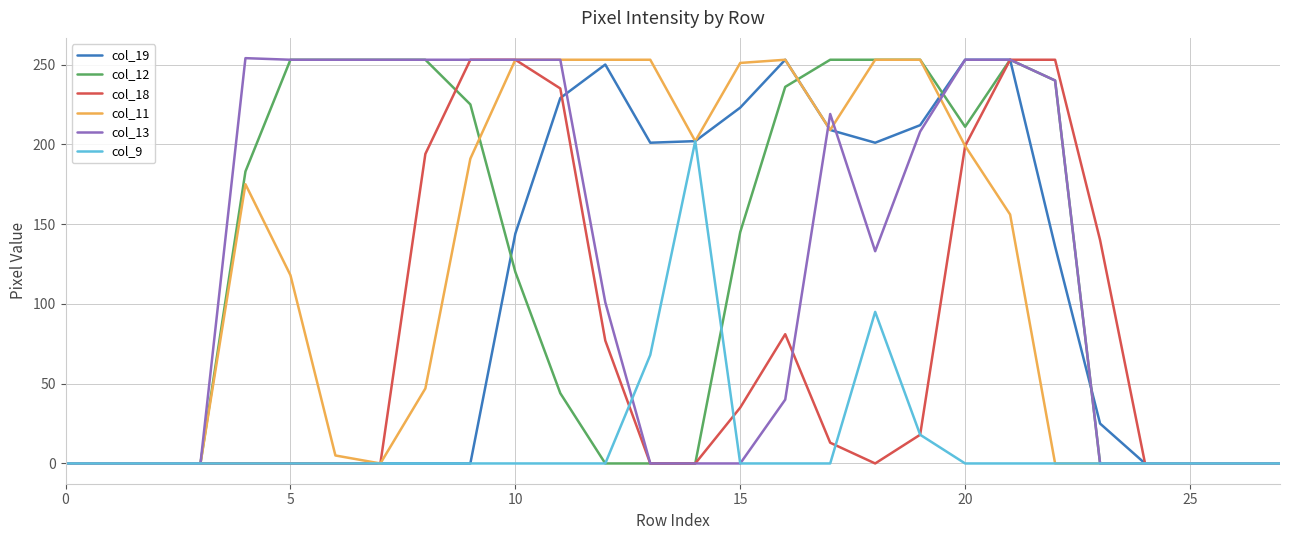

What is the maximum value shown in the chart?

254